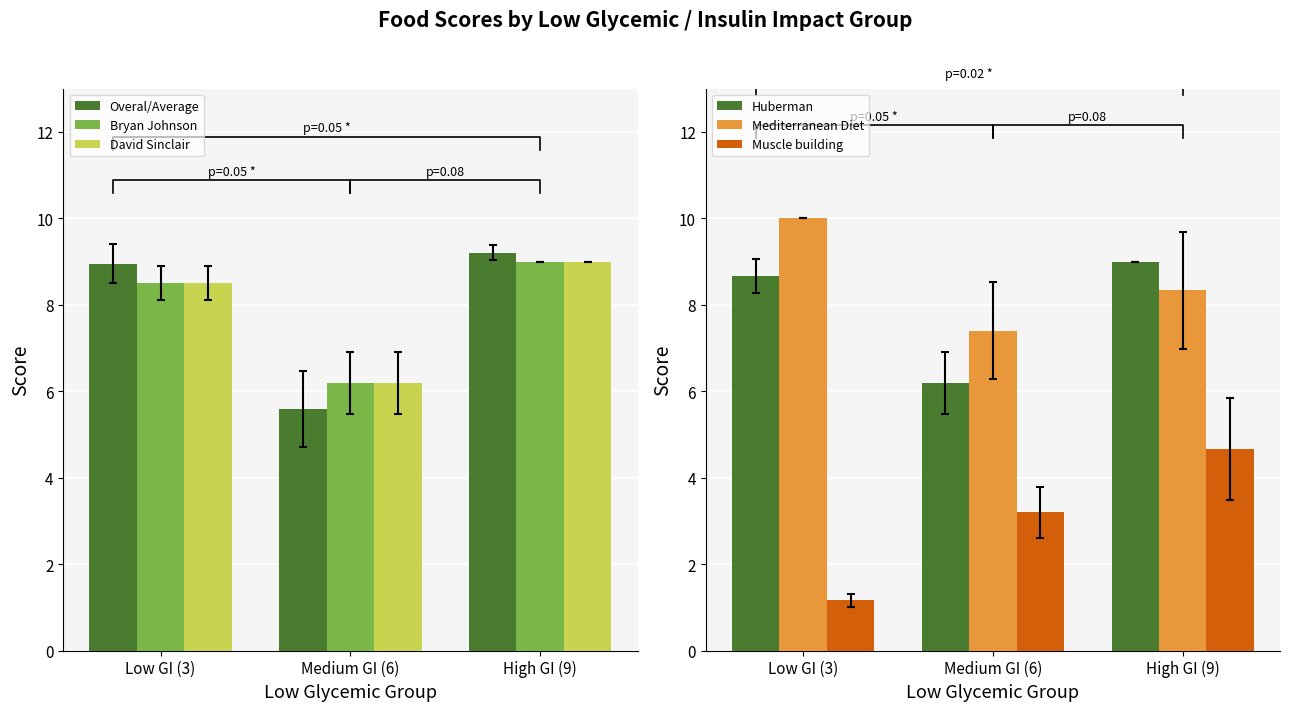

At how many categories does at least one series exceed 3?

3